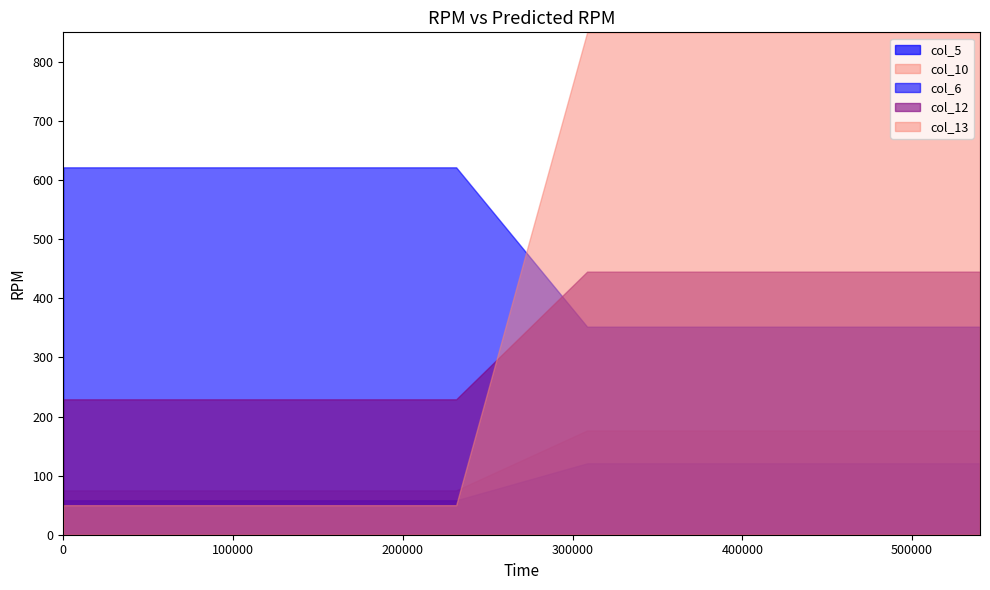

True or false: col_5 and col_6 intersect in this chart.

False